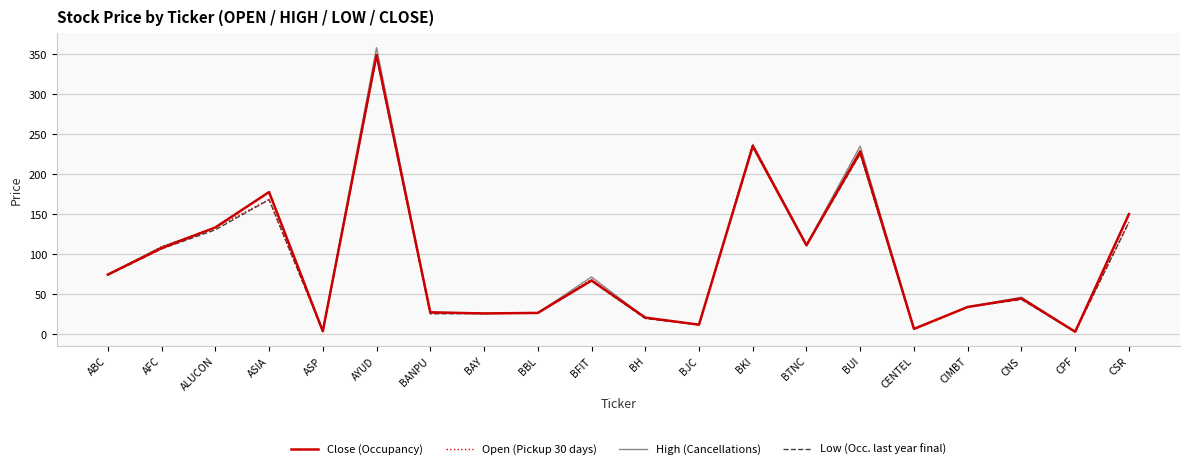

Is it true that Low (Occ. last year final) equals 235.1 at BKI?

True